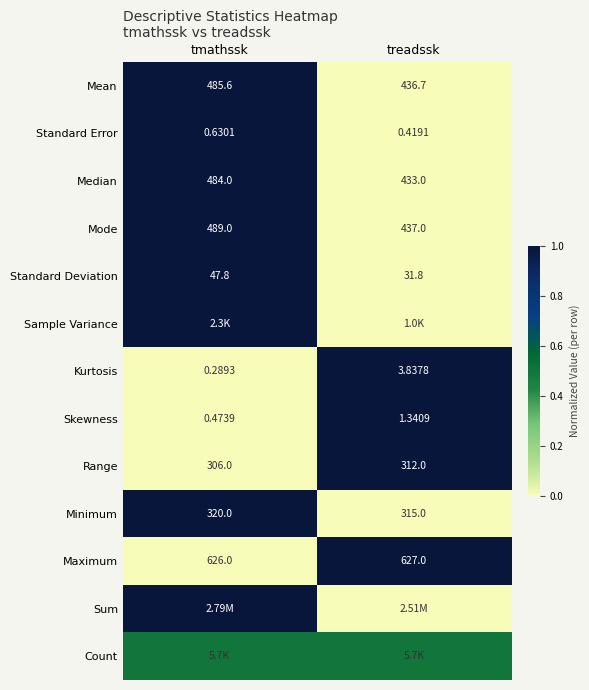

Which category has the lowest value in the Minimum series?

treadssk